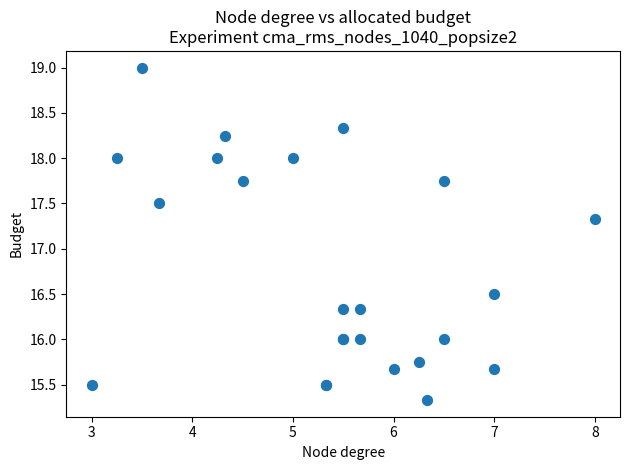

What Y value in the scatter plot is closest to 17?

17.3